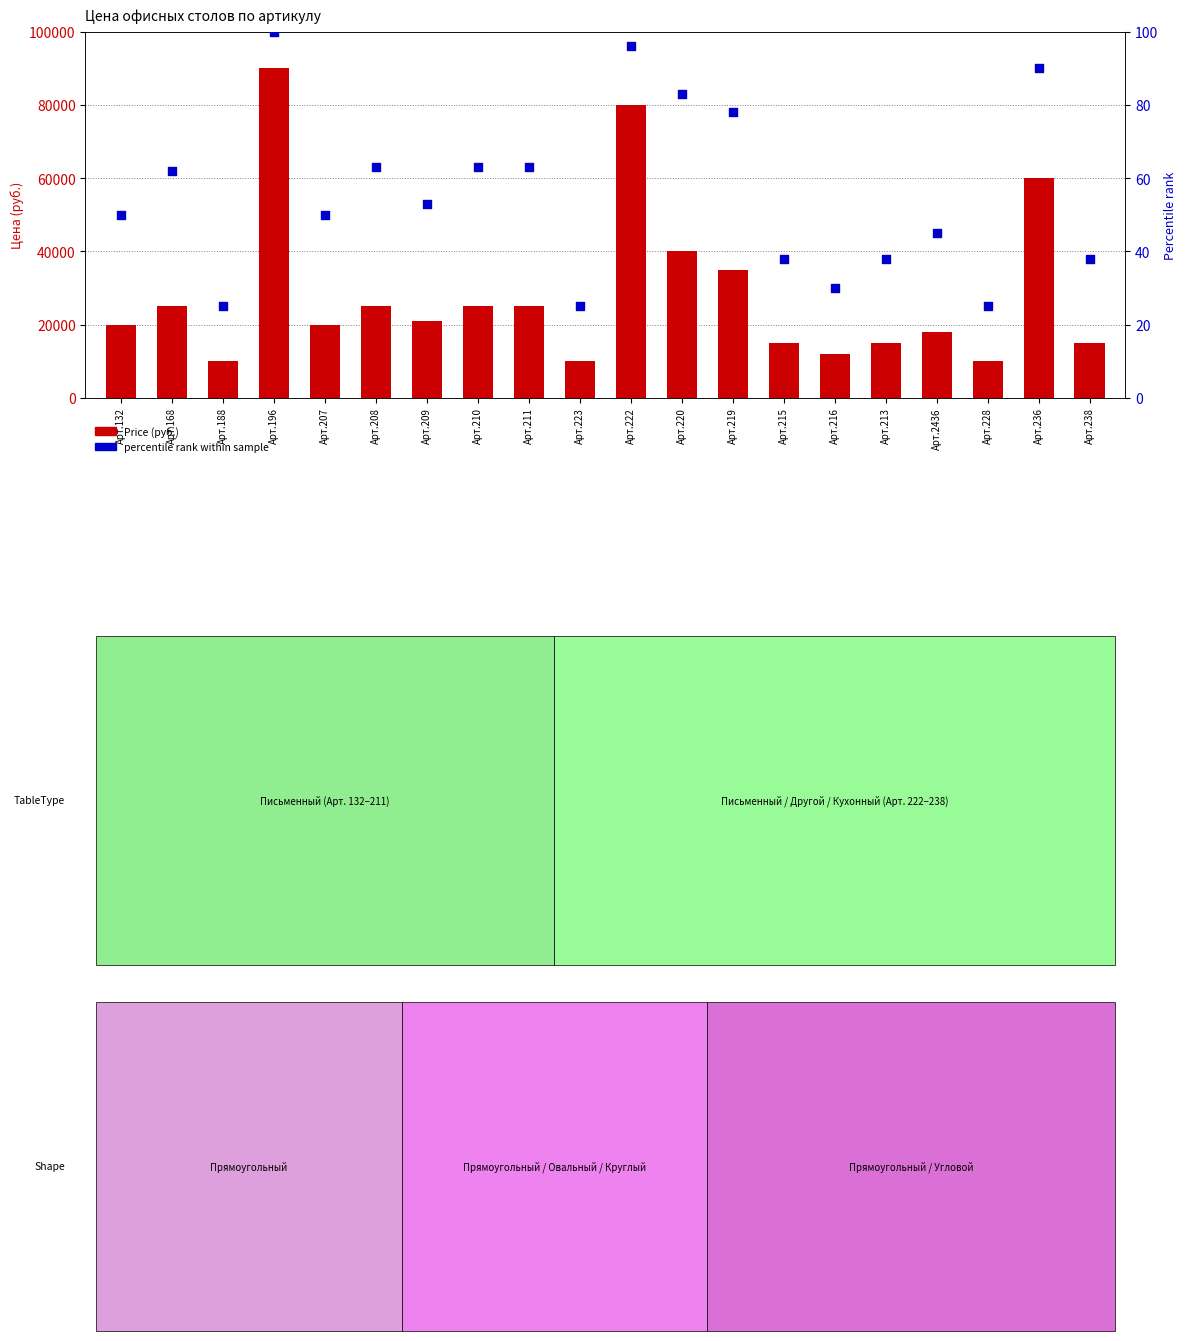

At how many categories does at least one series exceed 17703?

13